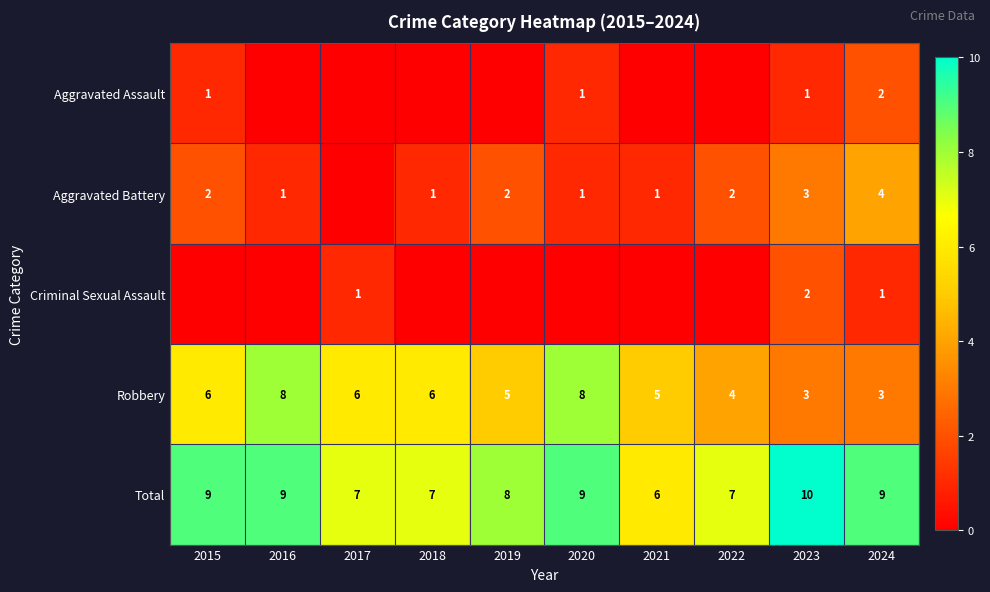

Where is Total nearest to the value 8?

2019